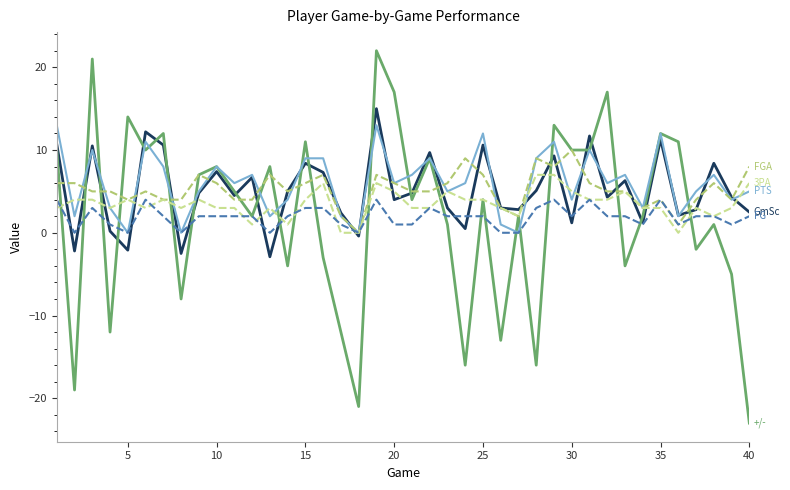

What is the smallest value displayed?

-23.0